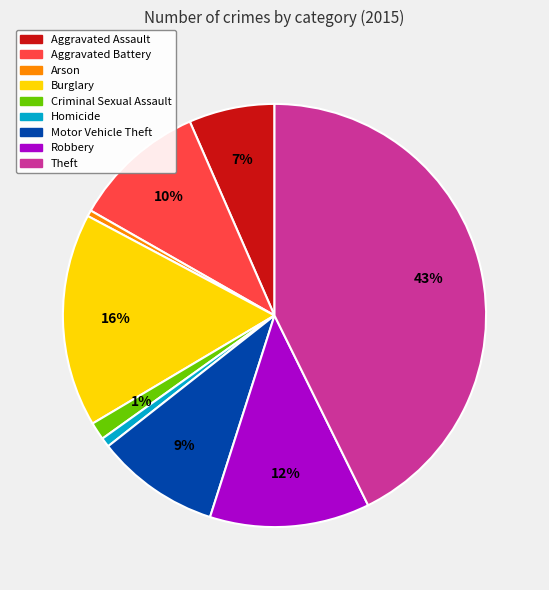

The Homicide slice represents 1% of the pie. True or false?

True